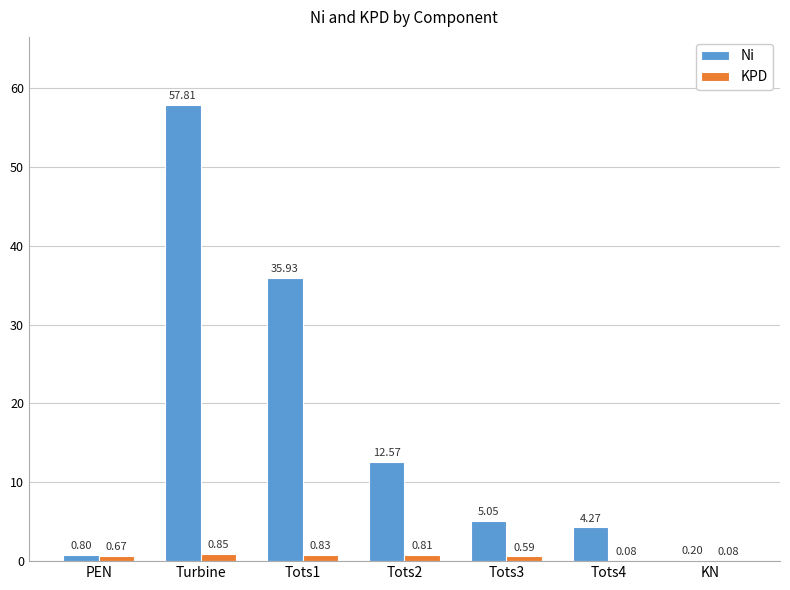

What is the difference between the Ni values at Turbine and KN?

57.6